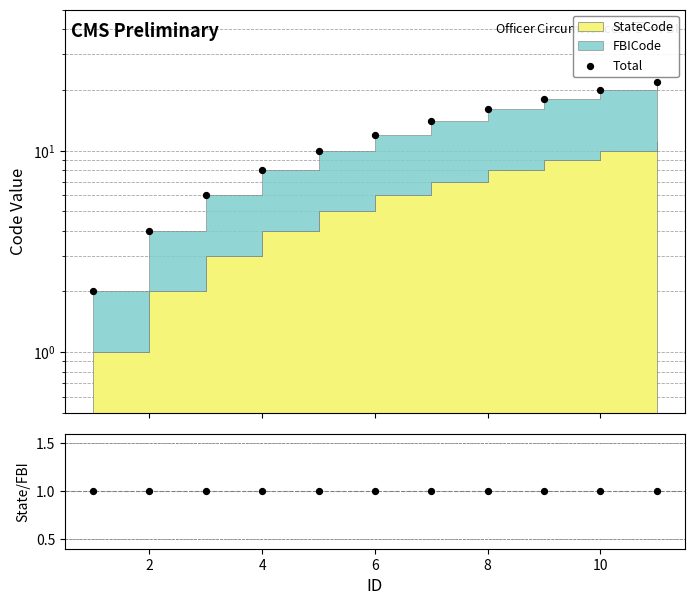

At how many categories does at least one series exceed 9?

7